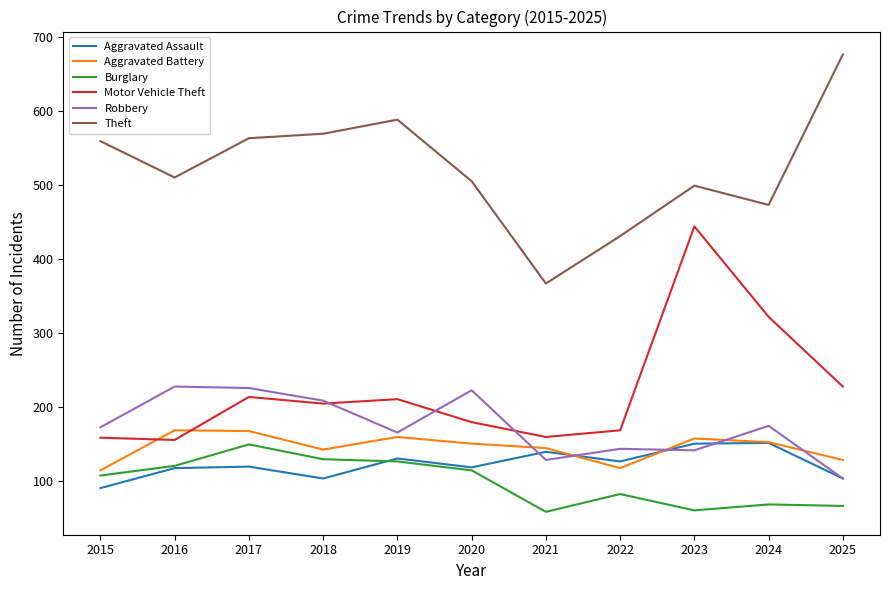

True or false: Burglary has a value of 100 at 2021.

False